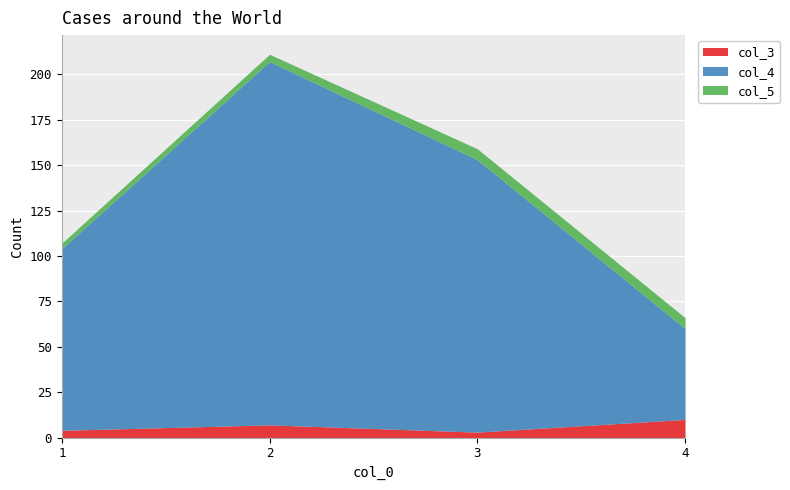

Where does the col_4 series first go above 150?

2